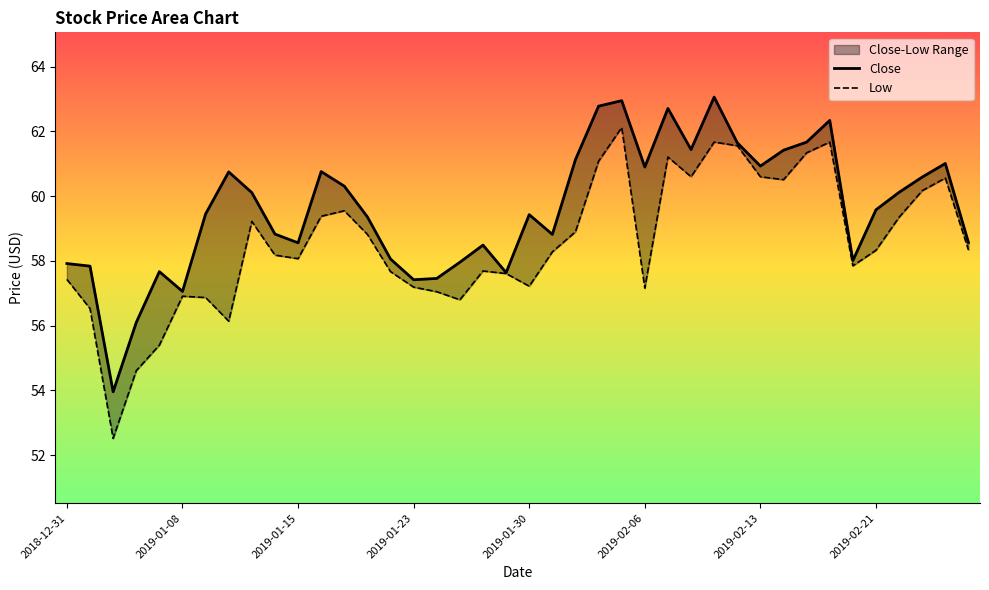

What position from the left is 2019-01-23?

16